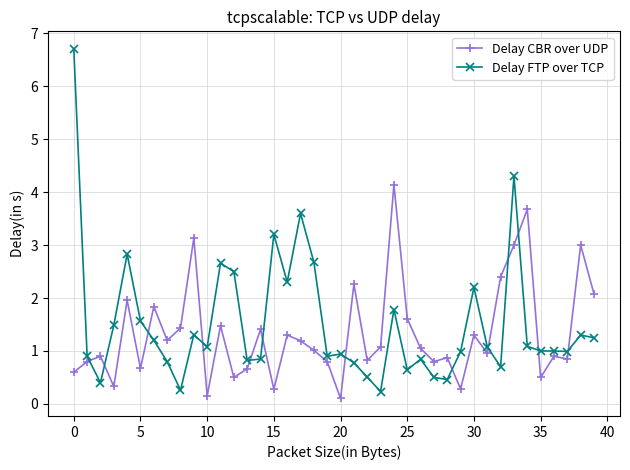

What is the value of the Delay CBR over UDP point at the 12th from the left?

1.5